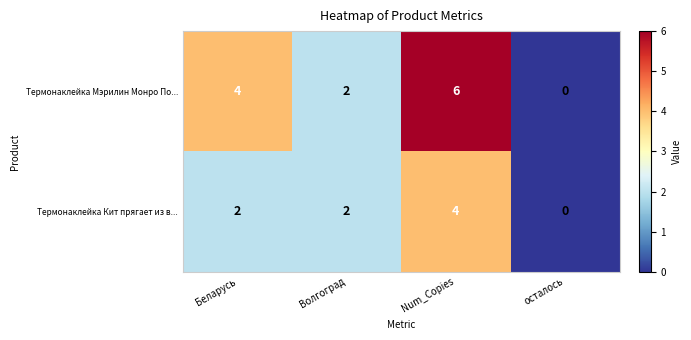

How many data points in Термонаклейка Мэрилин Монро По... are less than 4?

2